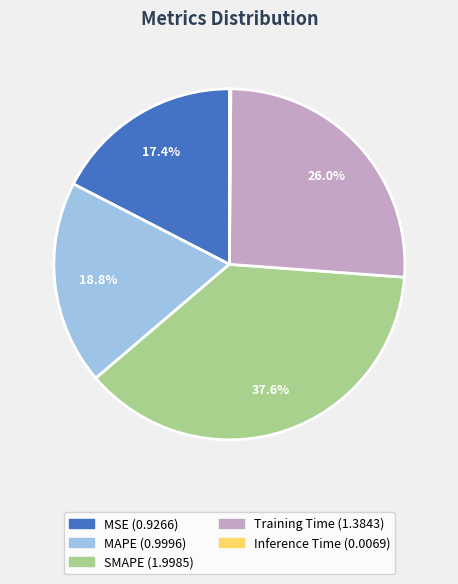

Approximately how many times larger is the value at MSE compared to SMAPE?

0.5